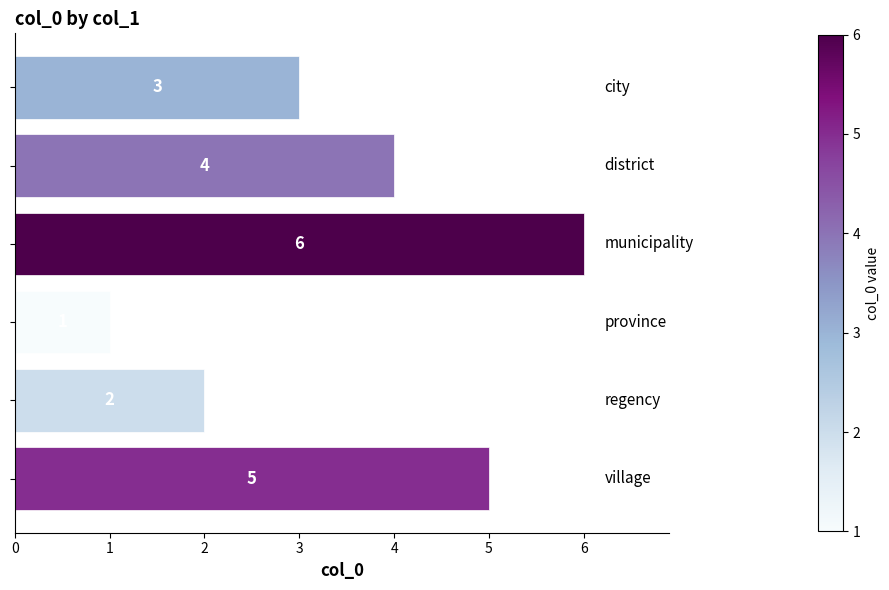

What is the greatest value displayed?

6